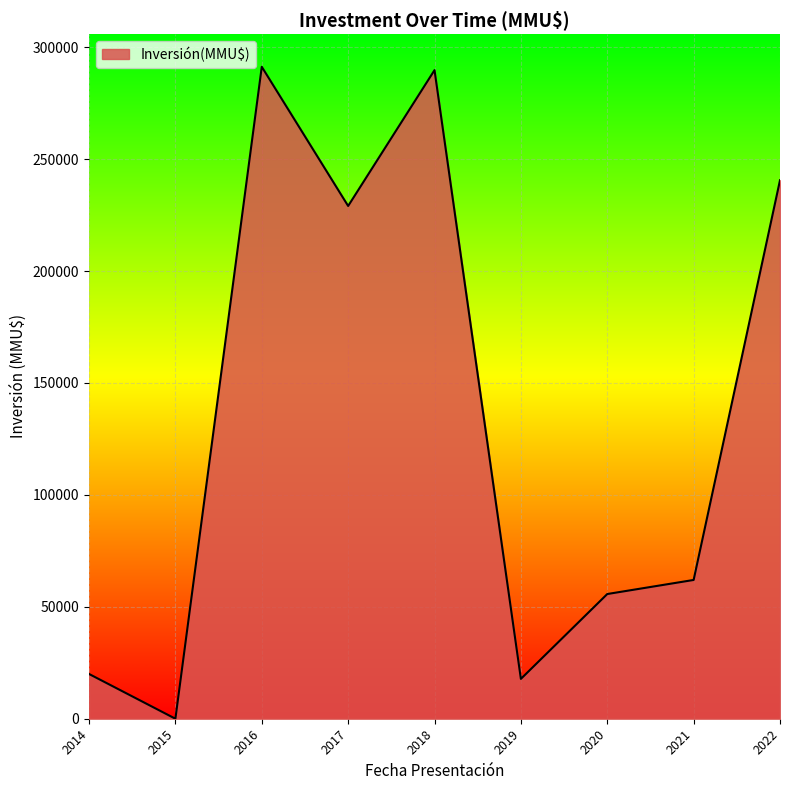

Is it true that the value at 2022 is 240592?

True